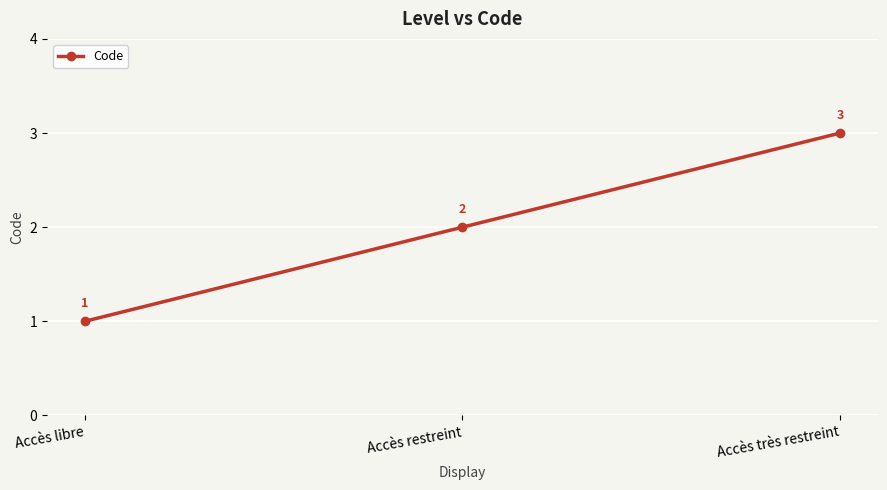

Rank the categories by value from highest to lowest.

Accès très restreint, Accès restreint, Accès libre